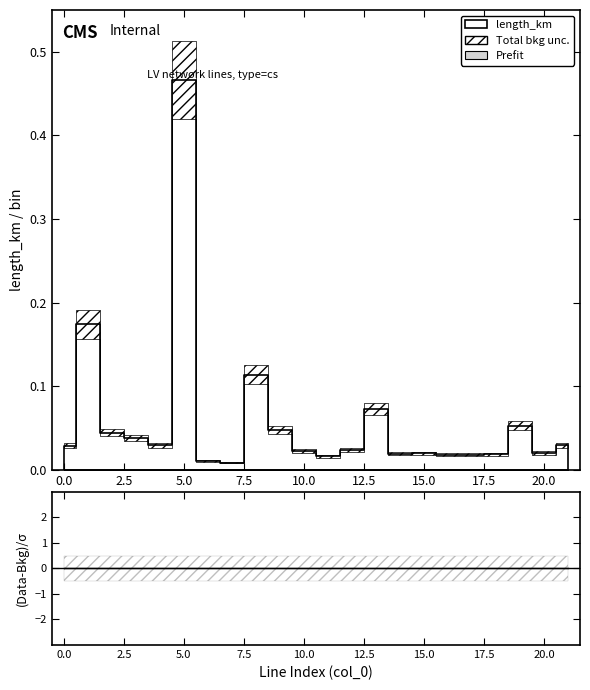

Rank the categories by length_km value from highest to lowest.

5, 1, 8, 13, 19, 9, 2, 3, 4, 21, 0, 12, 10, 20, 15, 14, 18, 16, 17, 11, 6, 7